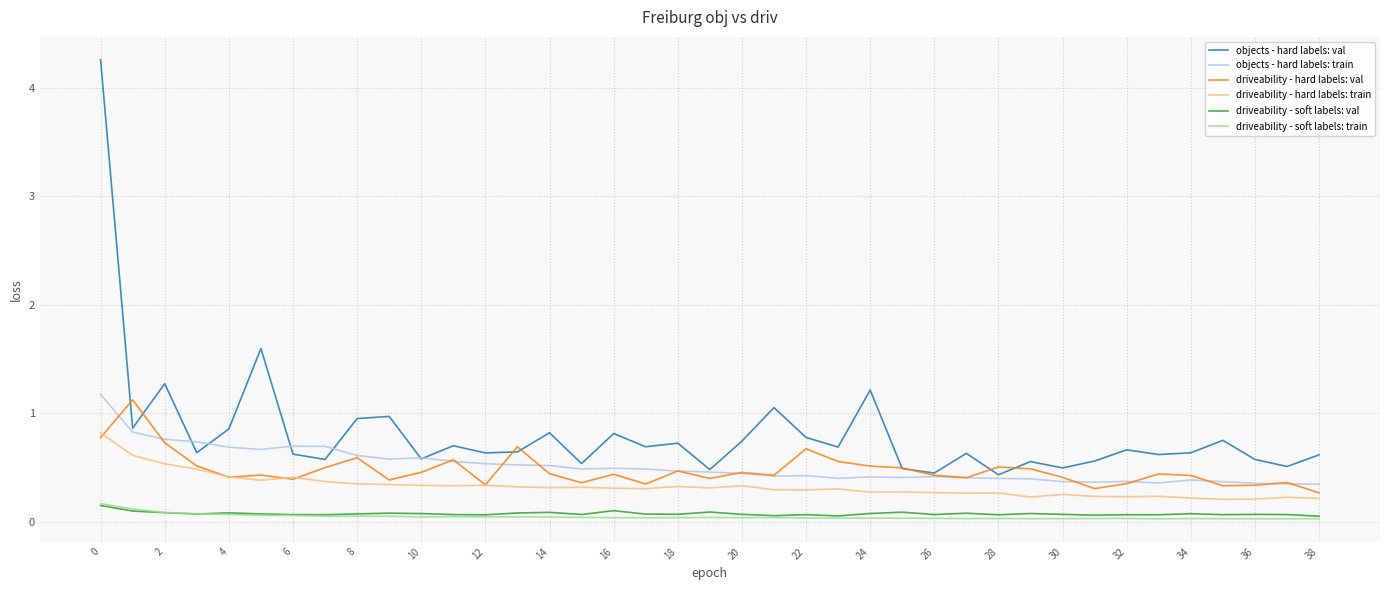

True or false: driveability - soft labels: val and objects - hard labels: train cross at least once.

False